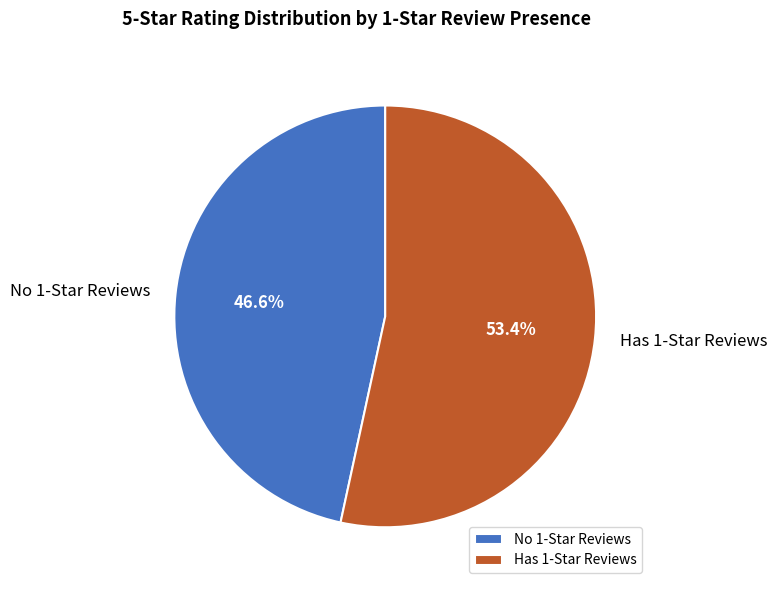

Which category has the smallest portion of the pie?

No 1-Star Reviews